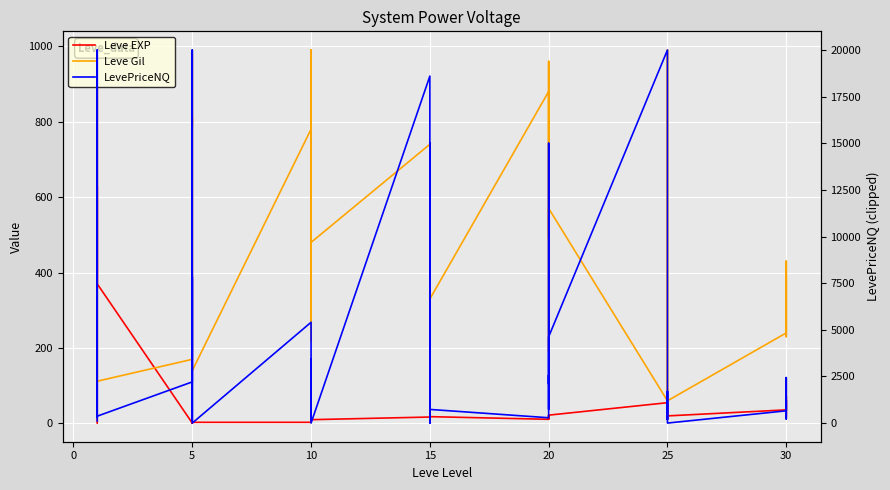

How many distinct data groups are displayed?

3